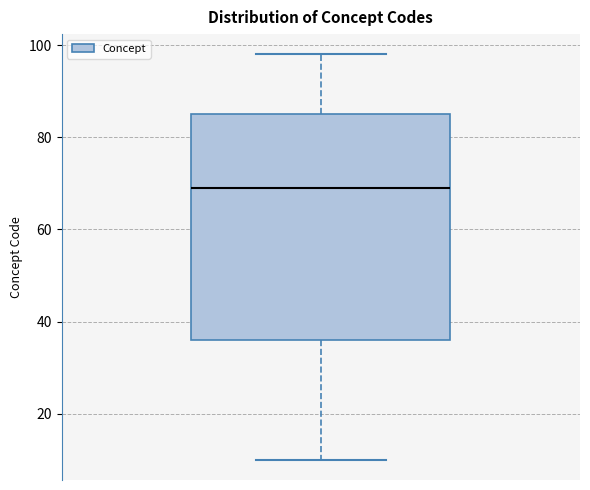

Read this box plot against the y-axis: the position of the median line, the range covered by the box, and the ends of both whiskers. The values are not printed on the chart, so give them approximately, as read against the axis.

median 70, box 36 to 86, whiskers 10 to 98